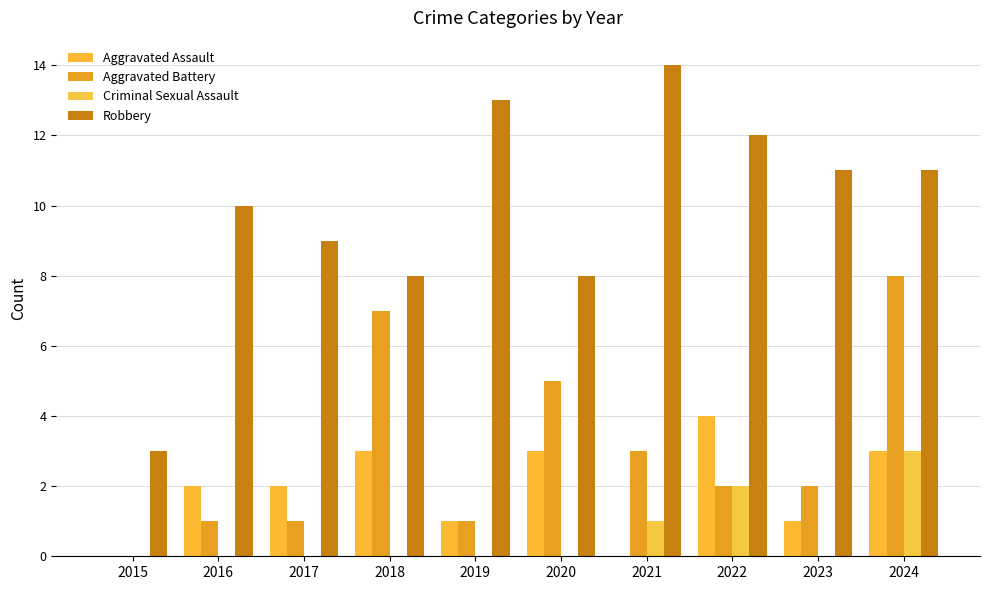

Rank the categories by Aggravated Assault value from highest to lowest.

2022, 2018, 2020, 2024, 2016, 2017, 2019, 2023, 2015, 2021